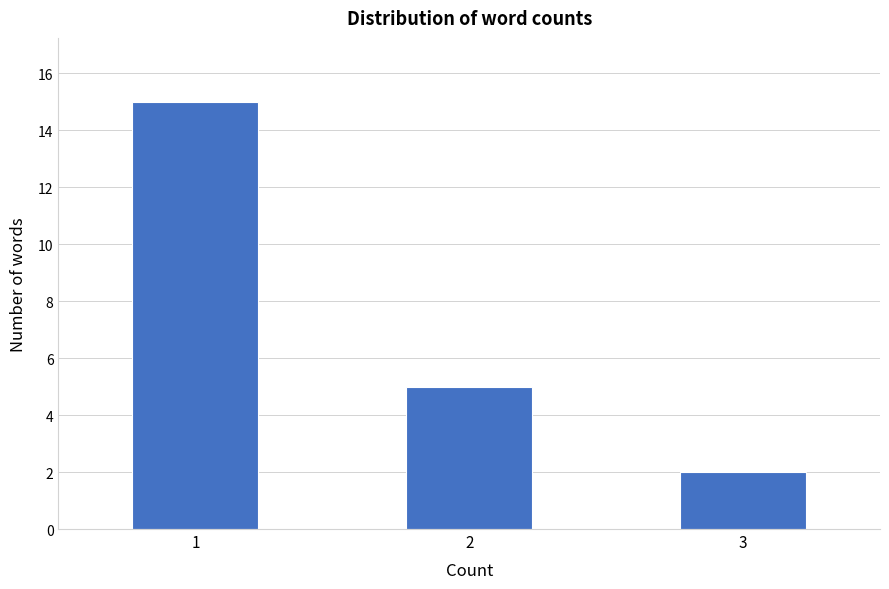

Reading left to right, list every bar in this chart as the range it spans on the x-axis followed by its height. Neither the bar edges nor the heights are printed on the chart, so give them approximately, as read against the axes.

0.75 to 1.25: 15
1.25 to 1.75: 0
1.75 to 2.25: 5
2.25 to 2.75: 0
2.75 to 3.25: 2